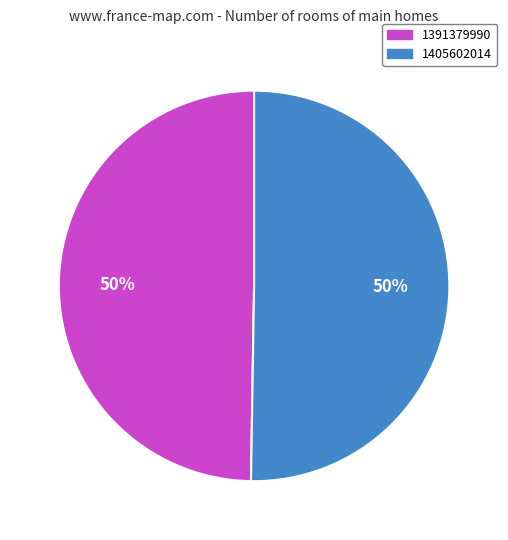

What is the majority slice?

1405602014